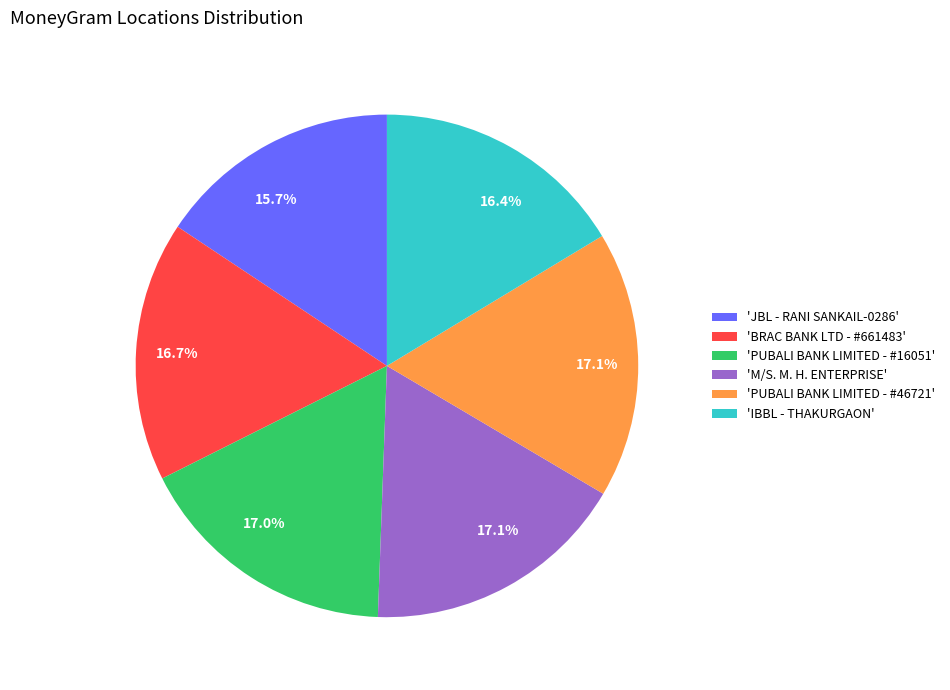

Which category has the smallest portion of the pie?

'JBL - RANI SANKAIL-0286'